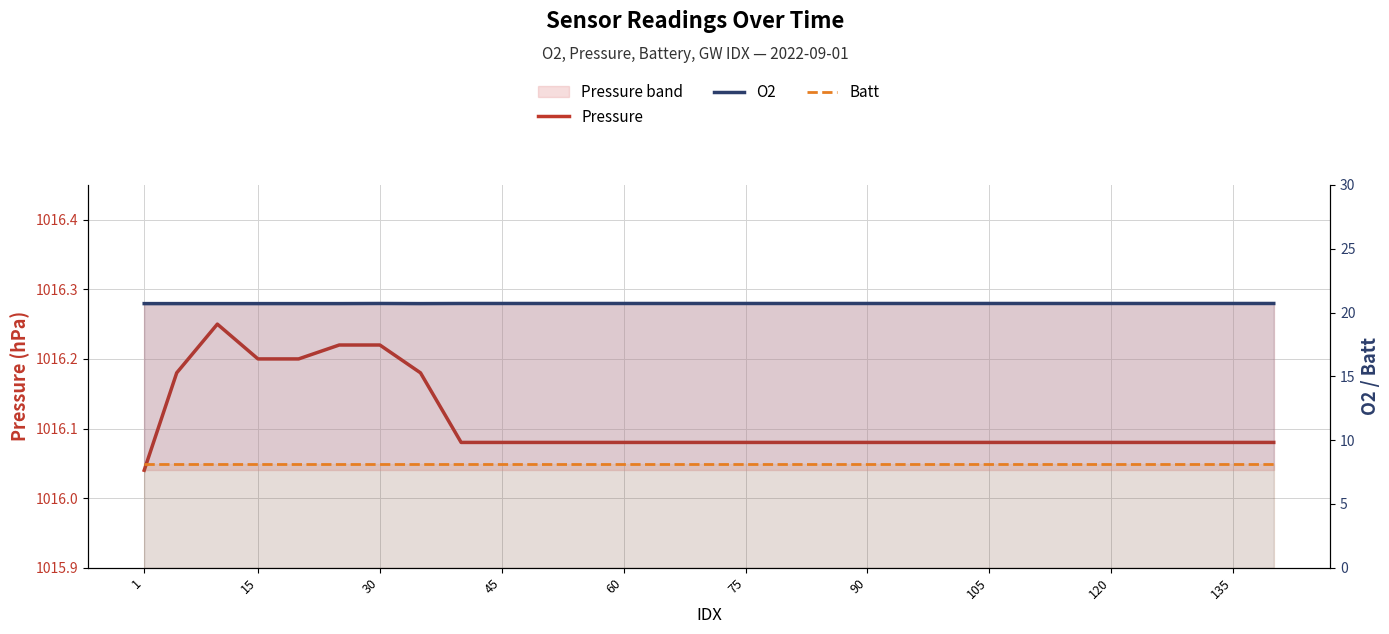

Reading left to right, what are all the values shown in this chart?

Pressure: 1016.0	1016.2	1016.2	1016.2	1016.2	1016.2	1016.2	1016.2	1016.1	1016.1	1016.1	1016.1	1016.1	1016.1	1016.1	1016.1	1016.1	1016.1	1016.1	1016.1	1016.1	1016.1	1016.1	1016.1	1016.1	1016.1	1016.1	1016.1	1016.1
O2: 20.7	20.7	20.7	20.7	20.7	20.7	20.7	20.7	20.7	20.7	20.7	20.7	20.7	20.7	20.7	20.7	20.7	20.7	20.7	20.7	20.7	20.7	20.7	20.7	20.7	20.7	20.7	20.7	20.7
Batt: 8.1	8.1	8.1	8.1	8.1	8.1	8.1	8.1	8.1	8.1	8.1	8.1	8.1	8.1	8.1	8.1	8.1	8.1	8.1	8.1	8.1	8.1	8.1	8.1	8.1	8.1	8.1	8.1	8.1